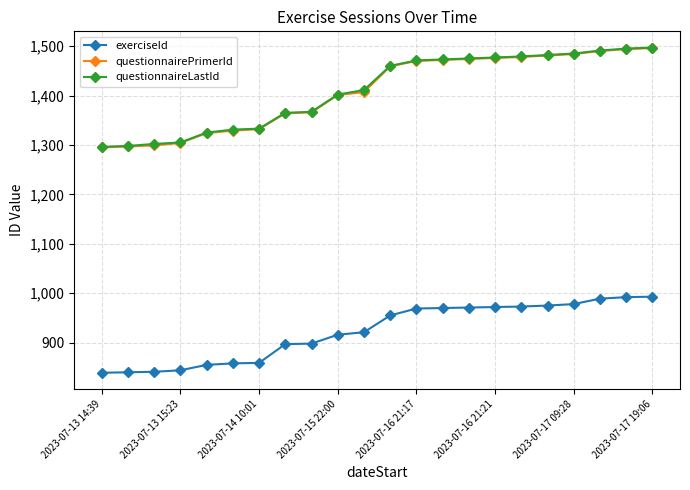

What is the highest value of the questionnairePrimerId series?

1496